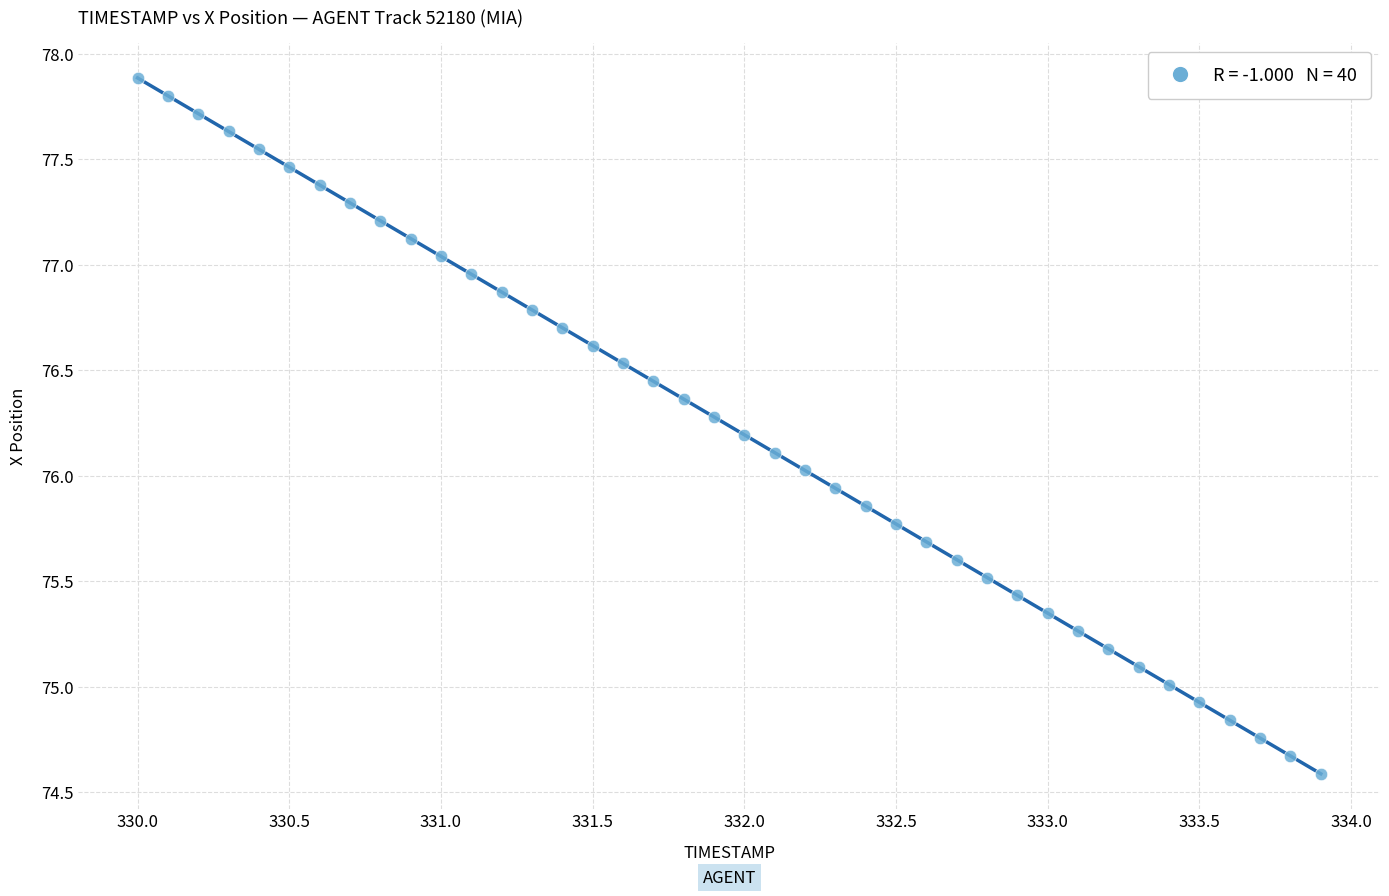

What is the range of Y values (max minus min)?

3.3